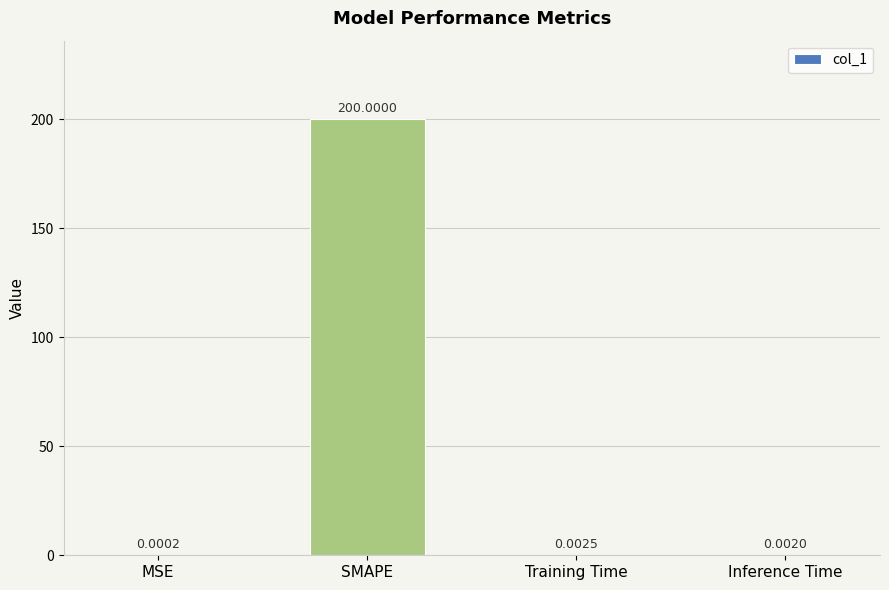

What is the change in value from SMAPE to Training Time?

-200.0